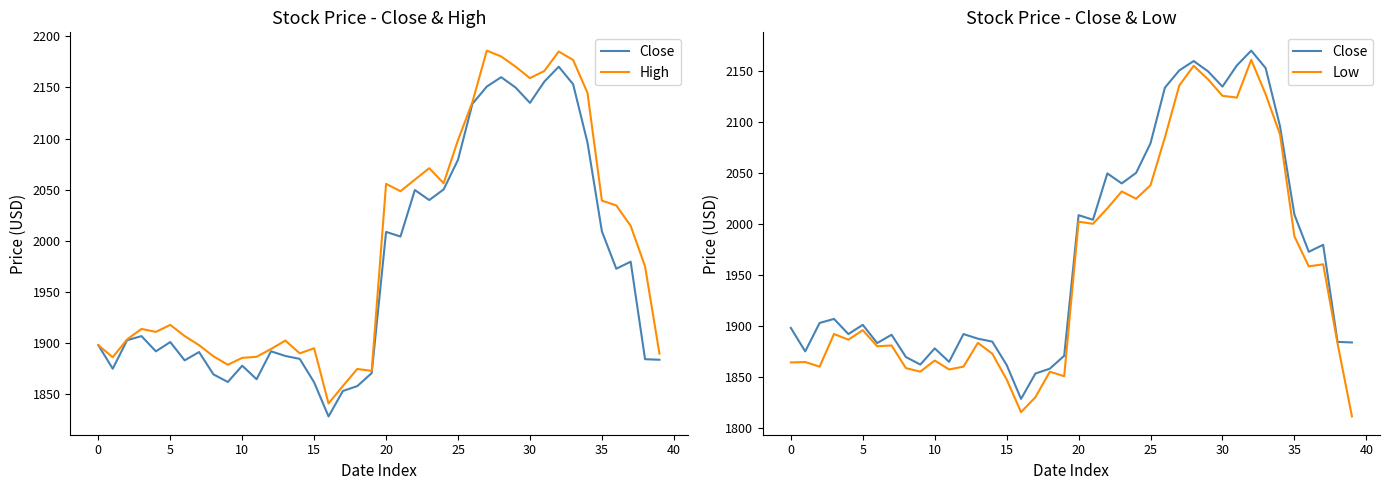

Rank the series by their average value, from lowest to highest.

Low, Close, High